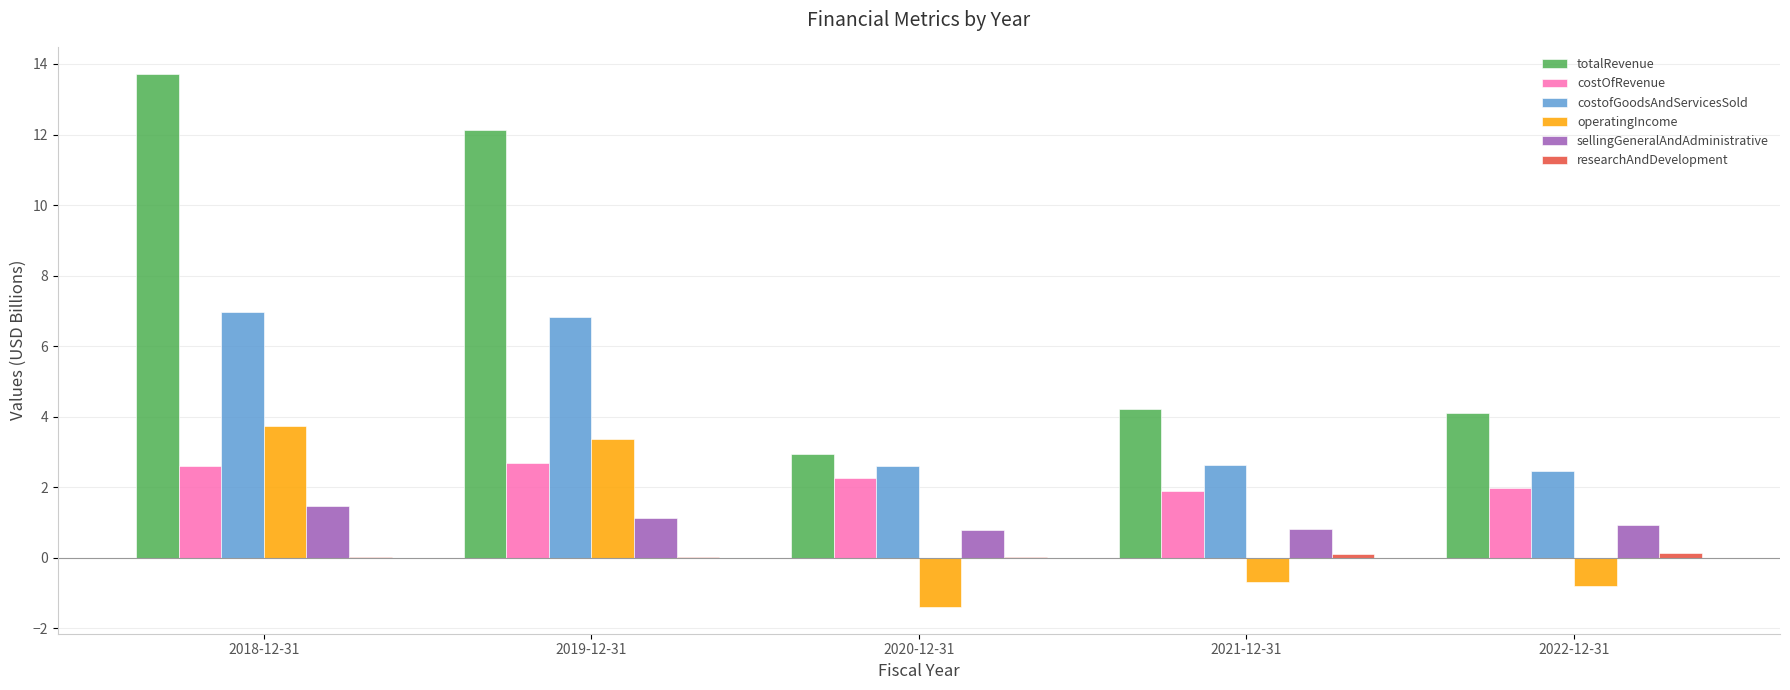

What value does the sellingGeneralAndAdministrative series have at 2019-12-31?

1.1